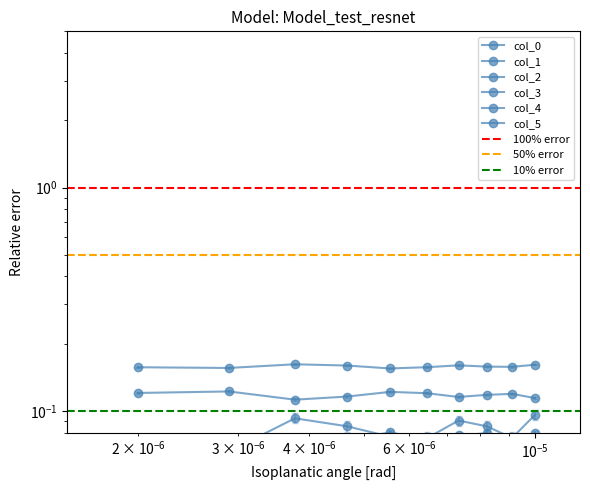

Rank the series by their maximum value, from highest to lowest.

2, 5, 0, 3, 4, 1